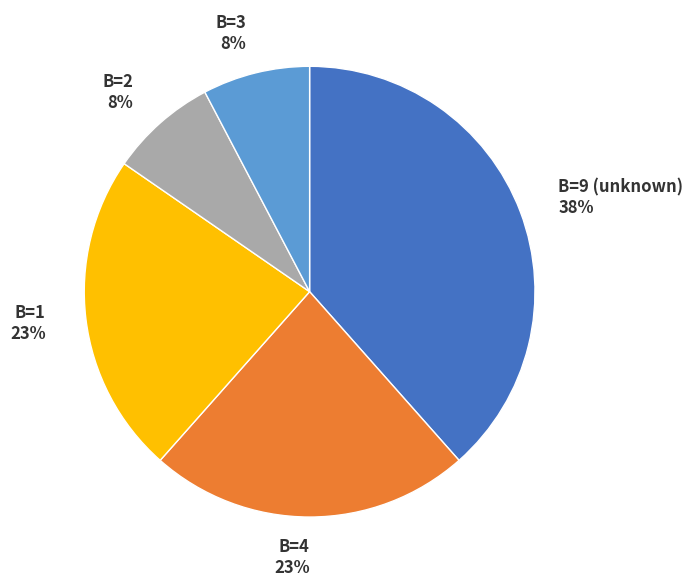

How many slices are in this pie chart?

5